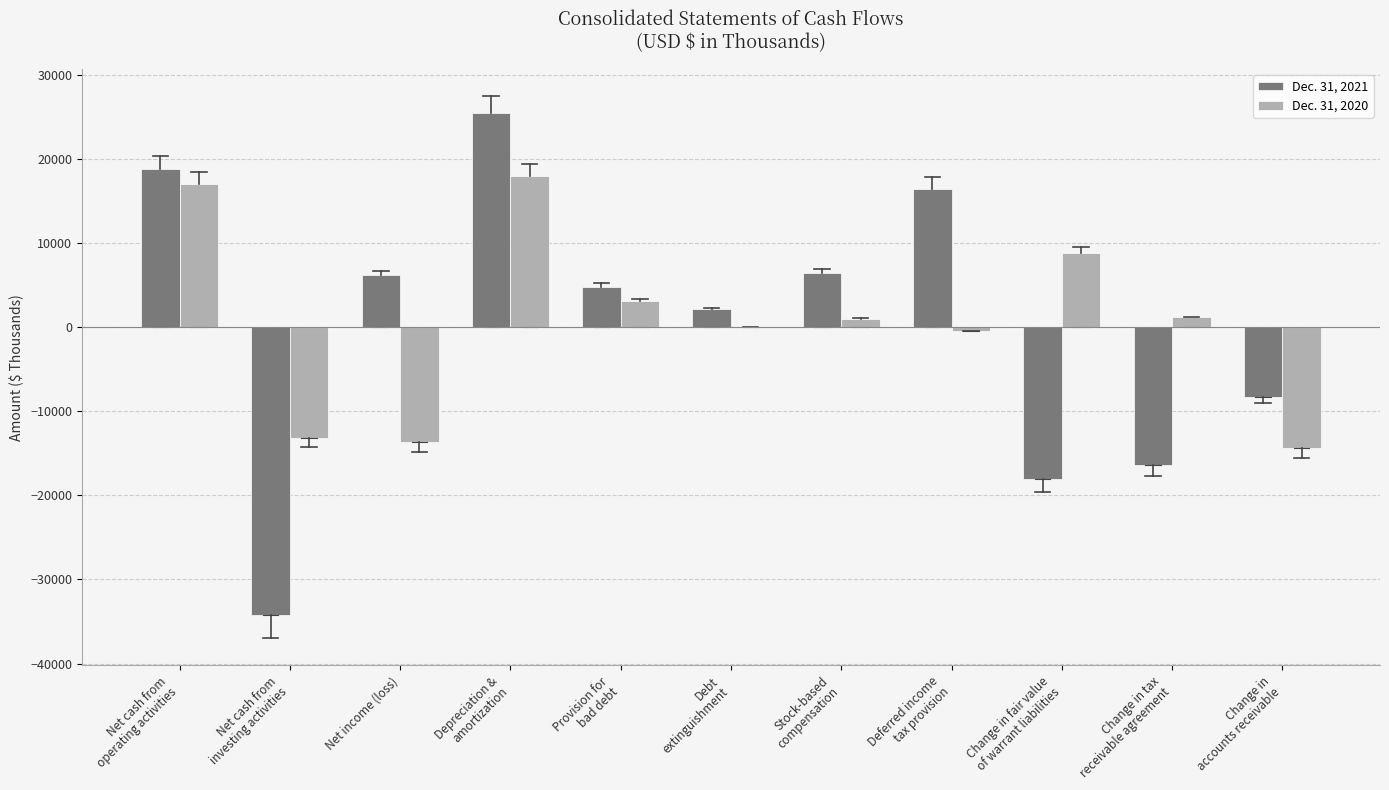

True or false: Dec. 31, 2020 has a value of -13714 at Net income (loss).

True